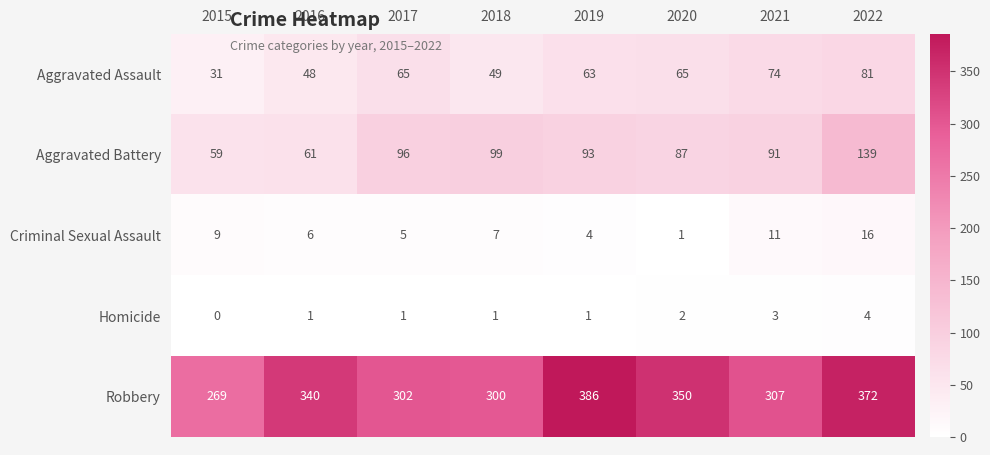

At which label is Homicide closest to 2?

2020